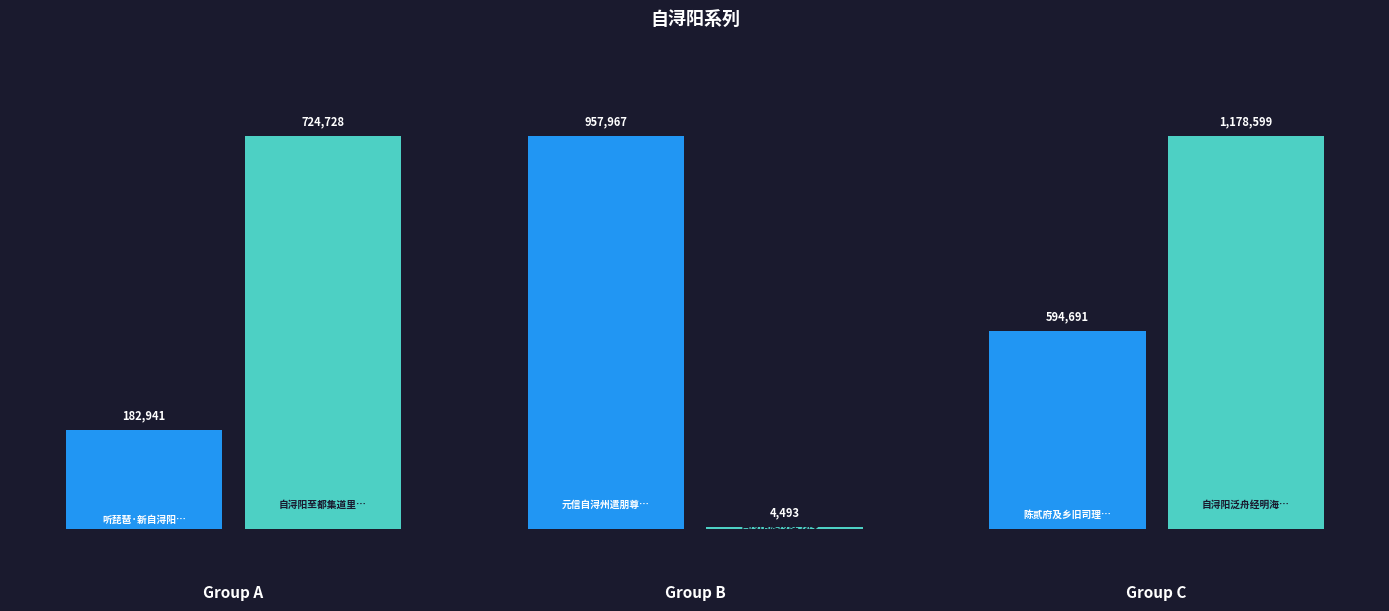

At which label does the data first exceed 724728?

元信自浔州遣朋尊以明彻冰壶名酒作二十八言谢之